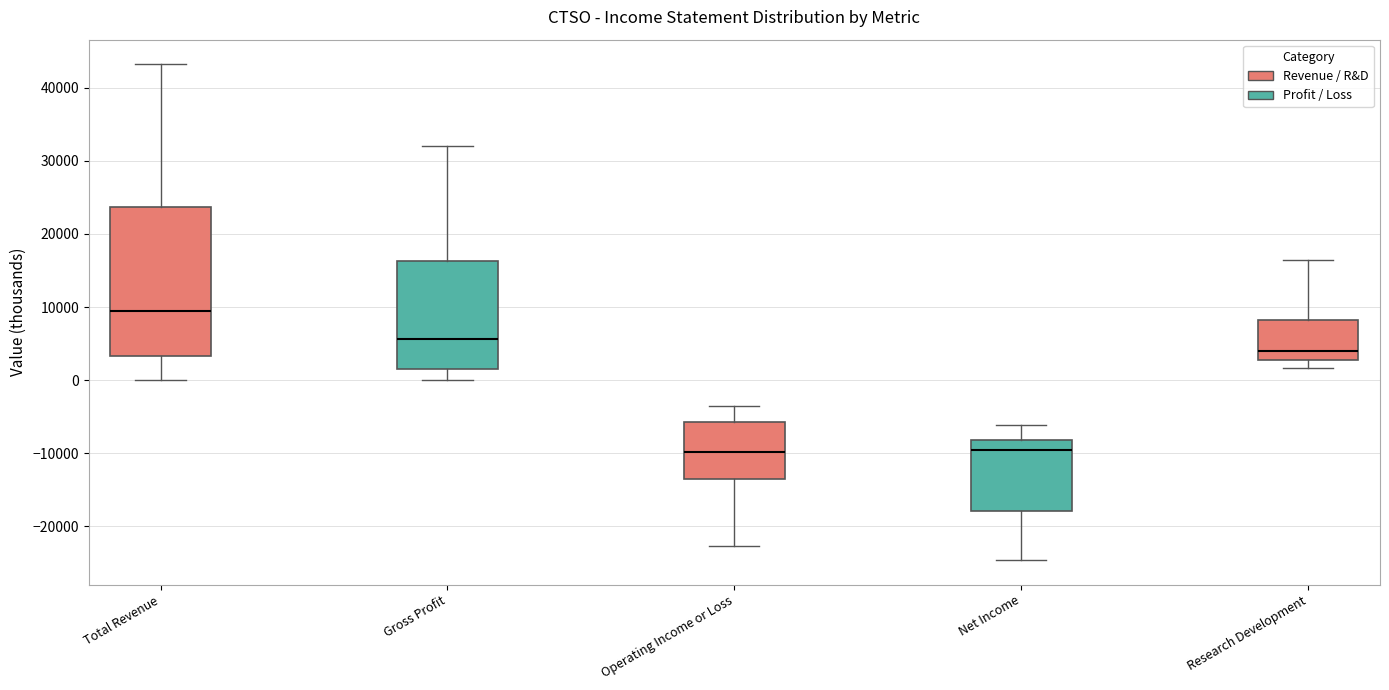

Which box's median line is the highest?

Total Revenue